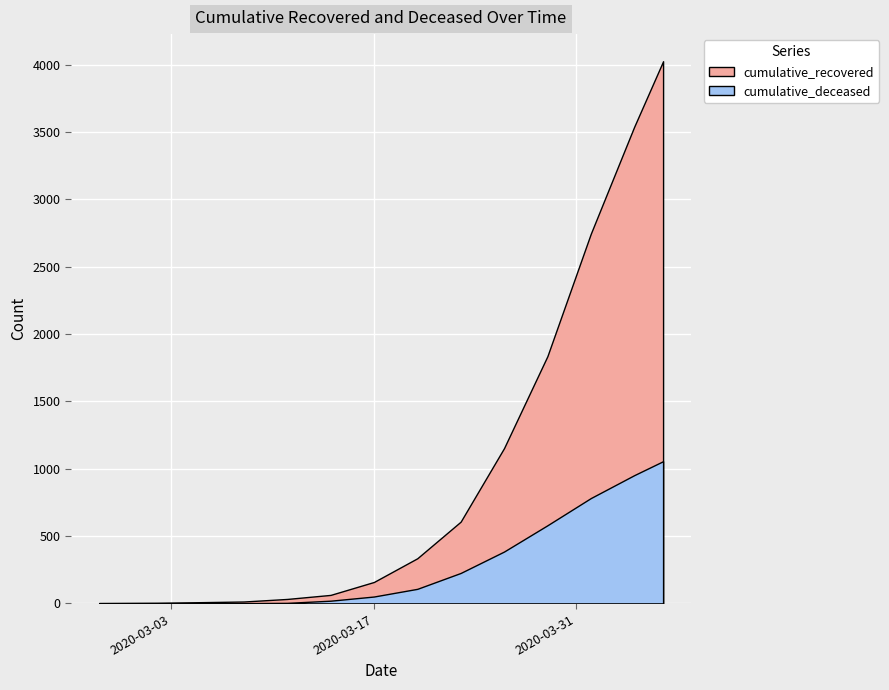

What is the total value across all series at 2020-03-26?

1538